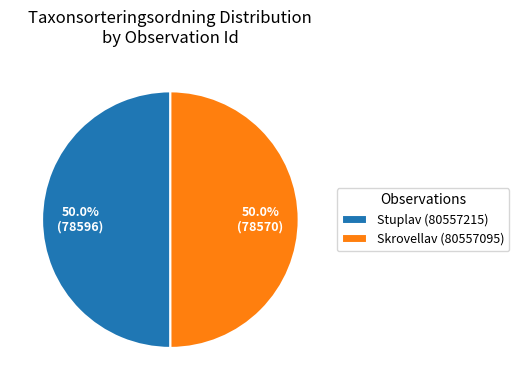

What is the ratio of the value at Skrovellav (80557095) to the value at Stuplav (80557215)?

1.0